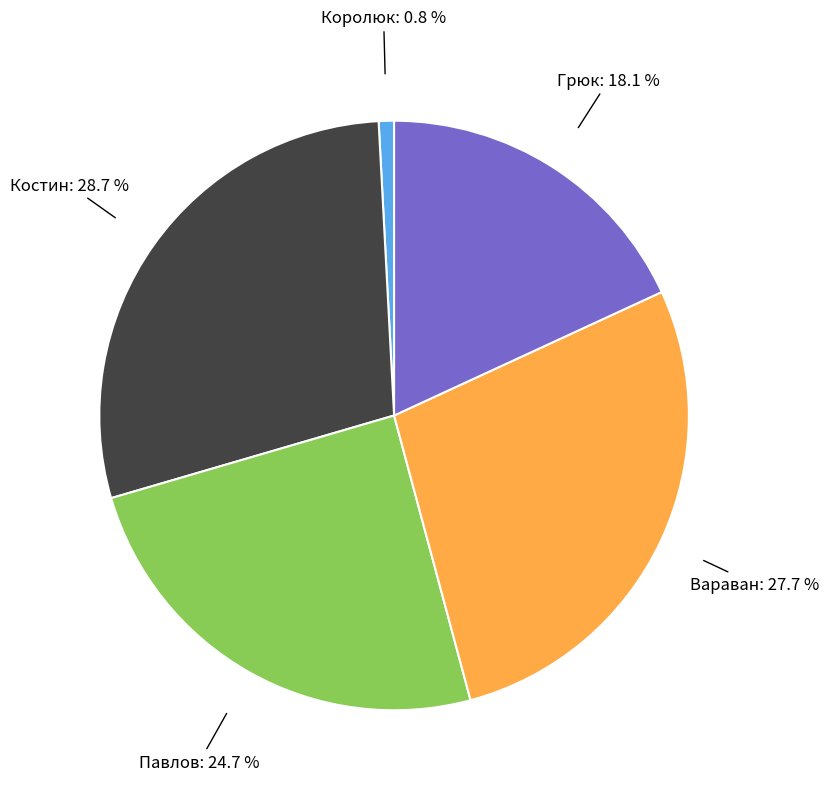

Is there a majority slice in this chart?

No